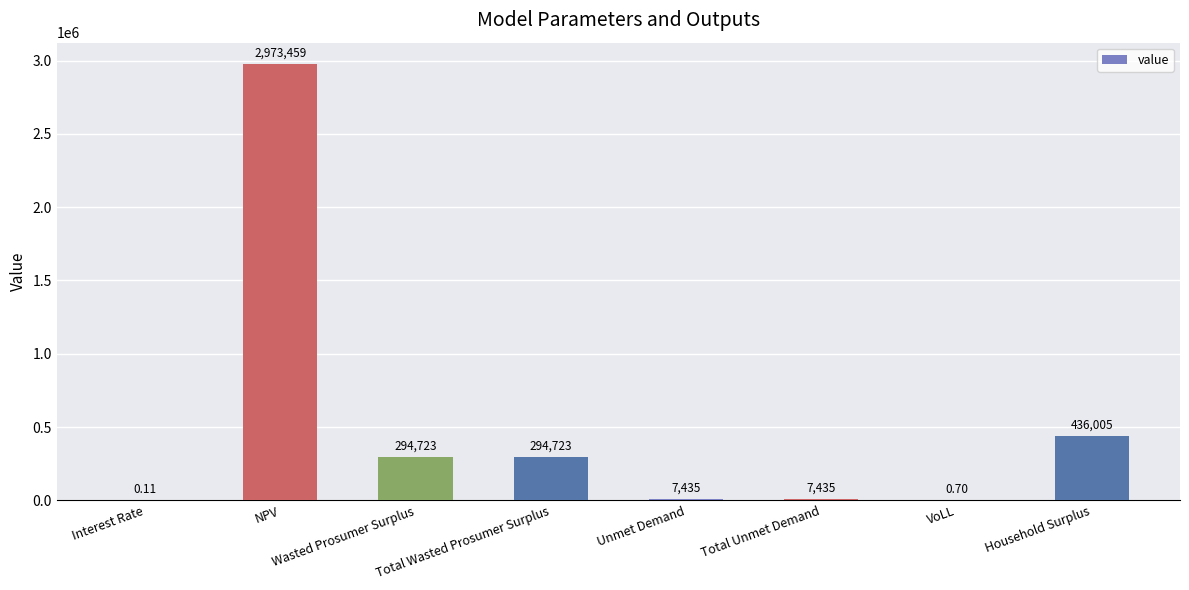

What value does the data have at Household Surplus?

436004.8